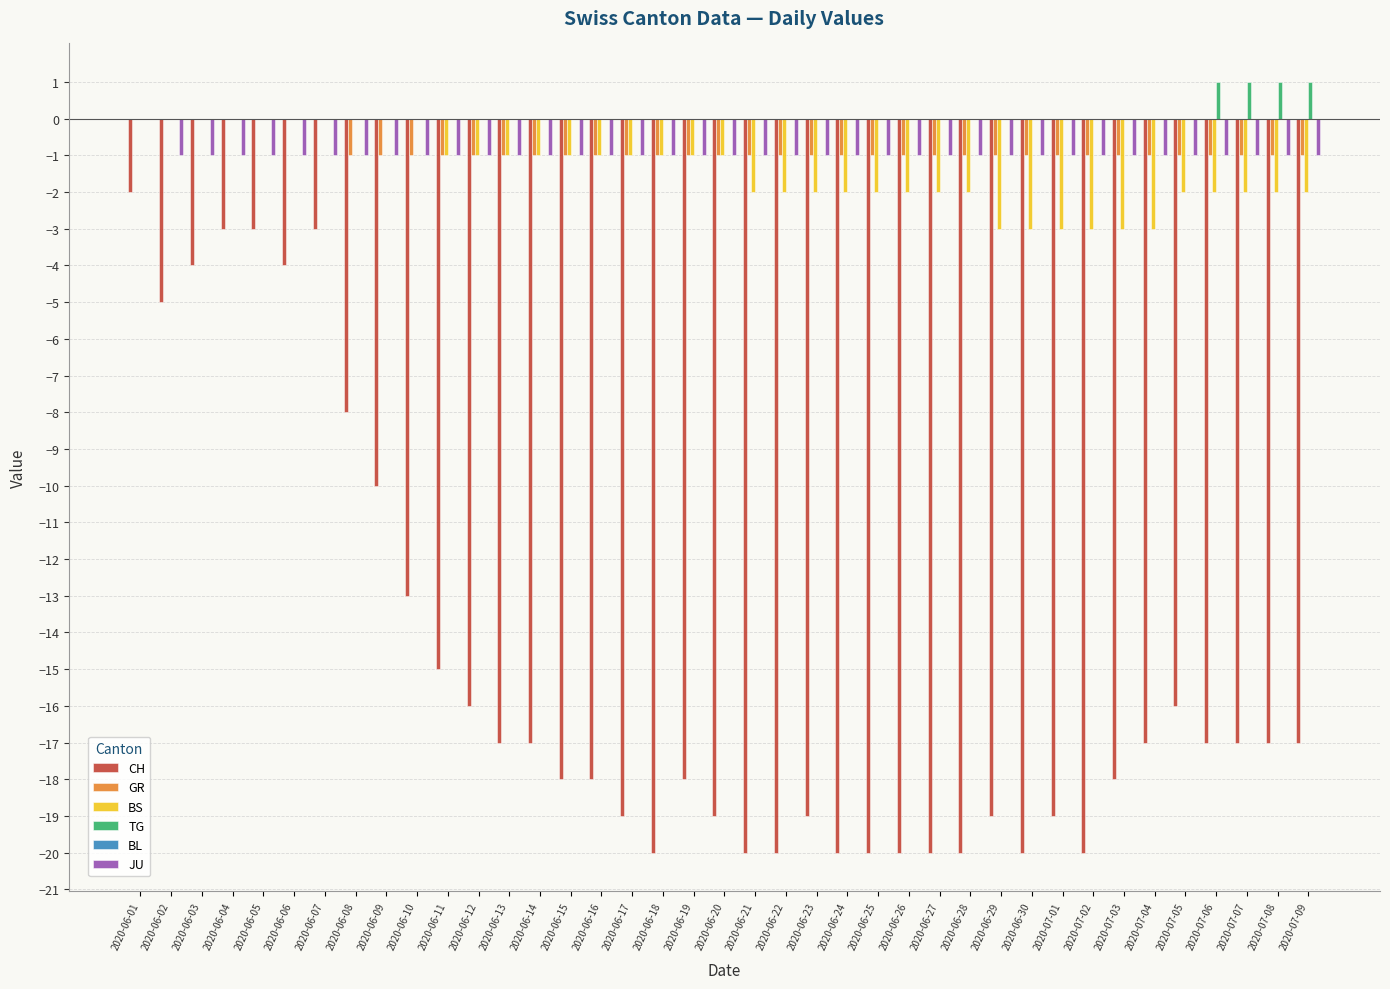

Which series changed the most between 2020-06-11 and 2020-07-03?

CH